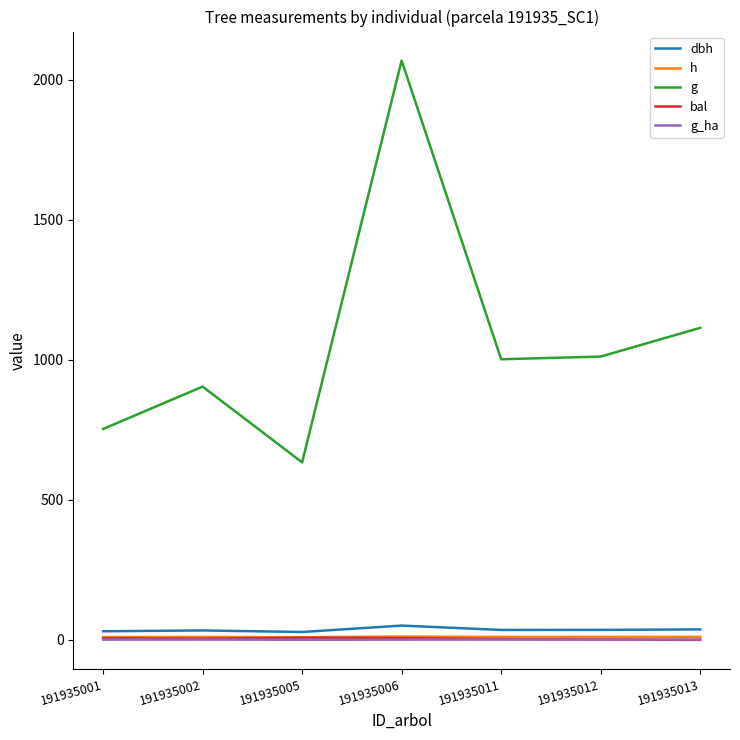

At which category is the sum across all series the highest?

191935006